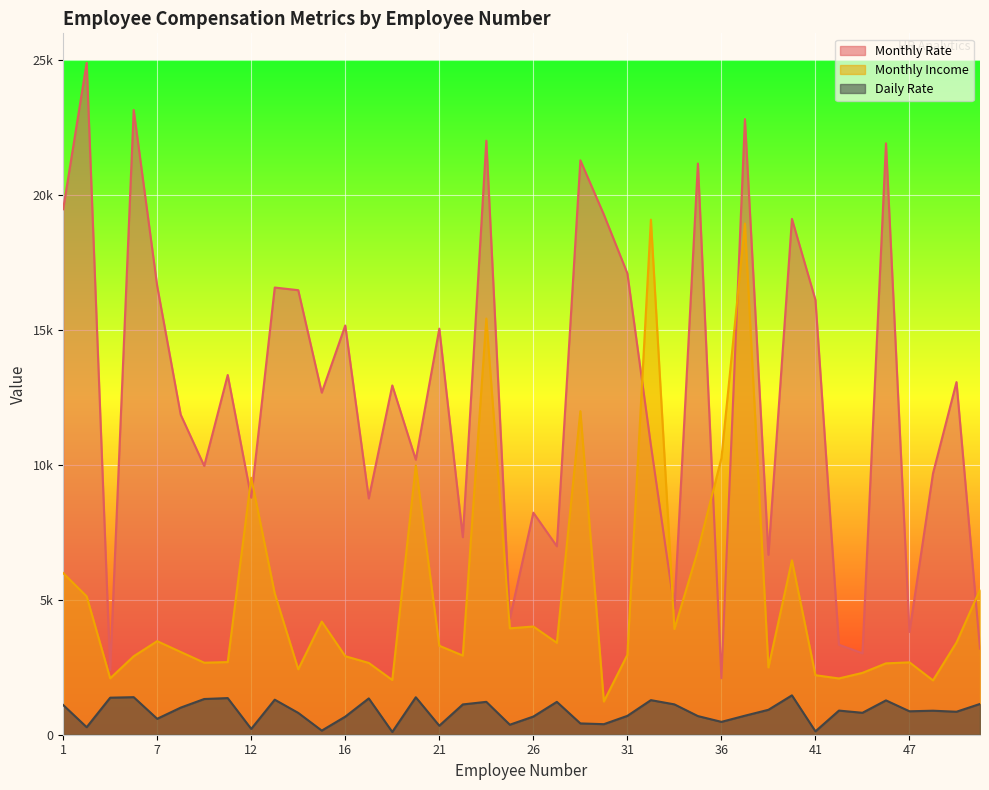

At how many categories does at least one series exceed 23228?

1